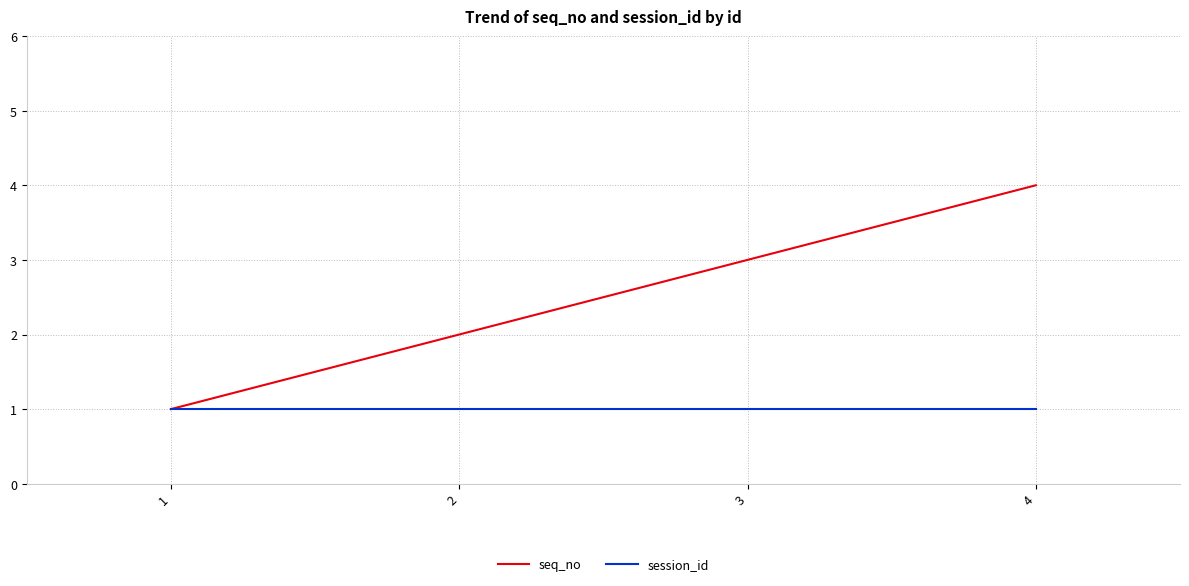

Rank the series by their maximum value, from highest to lowest.

seq_no, session_id